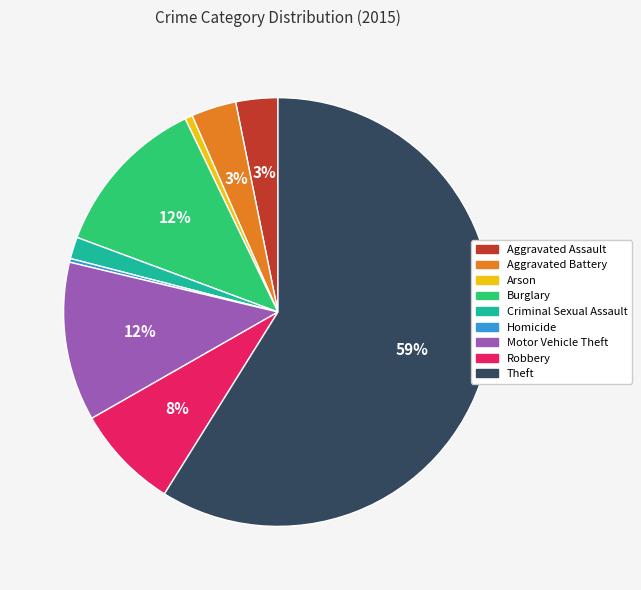

Which slice is the largest?

Theft